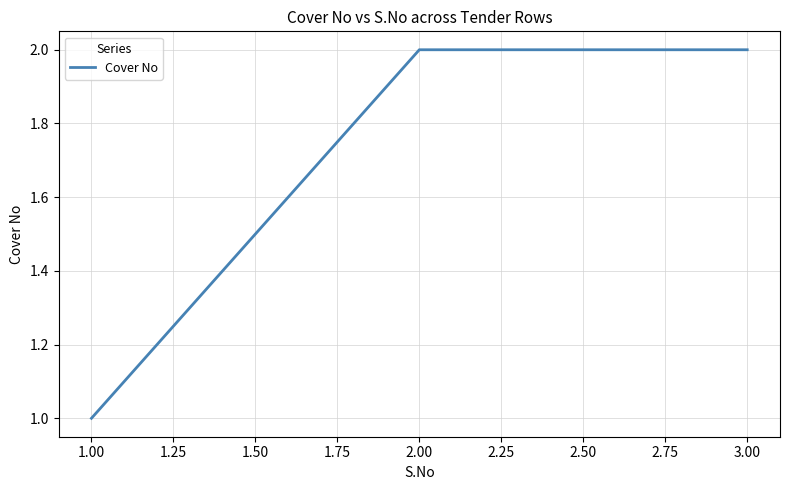

What is the change in value from 1.00 to 2.00?

+1